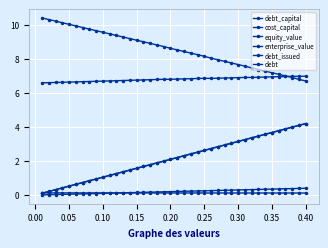

Count the number of categories in the chart.

40